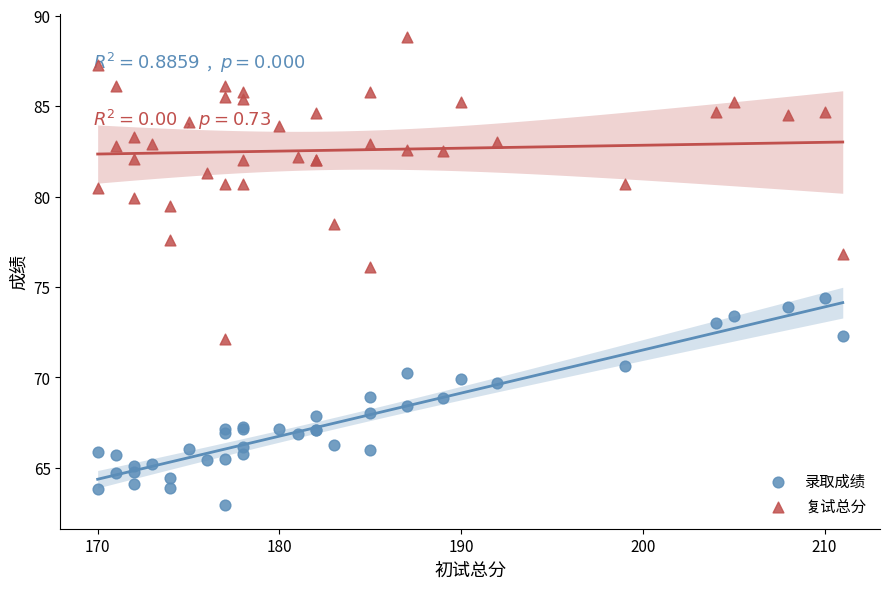

At how many categories does at least one series exceed 80?

33